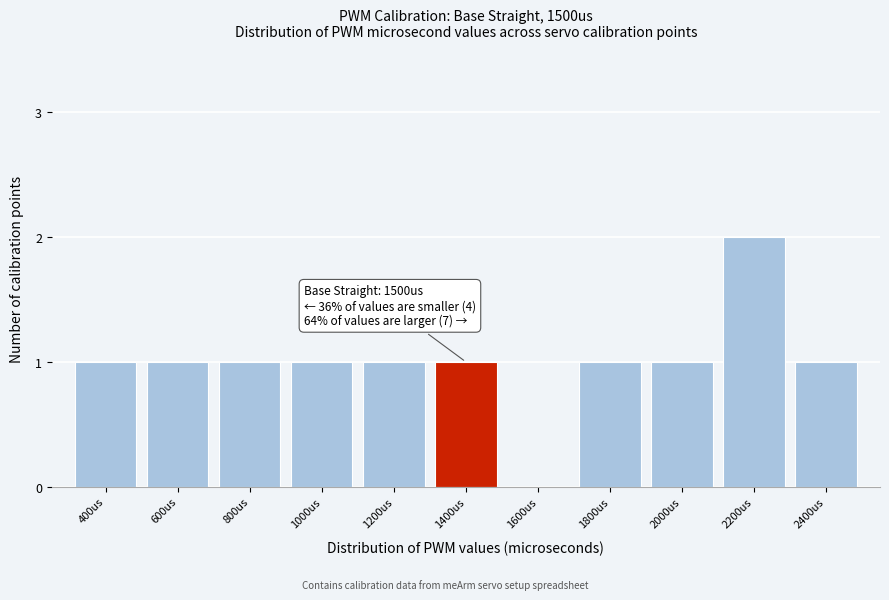

Reading left to right, transcribe all the data shown in this chart.

400us=1	600us=1	800us=1	1000us=1	1200us=1	1400us=1	1600us=0	1800us=1	2000us=1	2200us=2	2400us=1